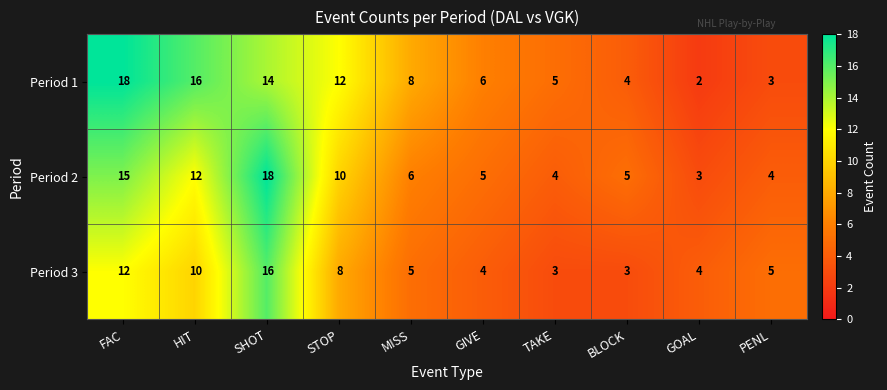

What is the difference between the Period 1 values at GOAL and FAC?

16